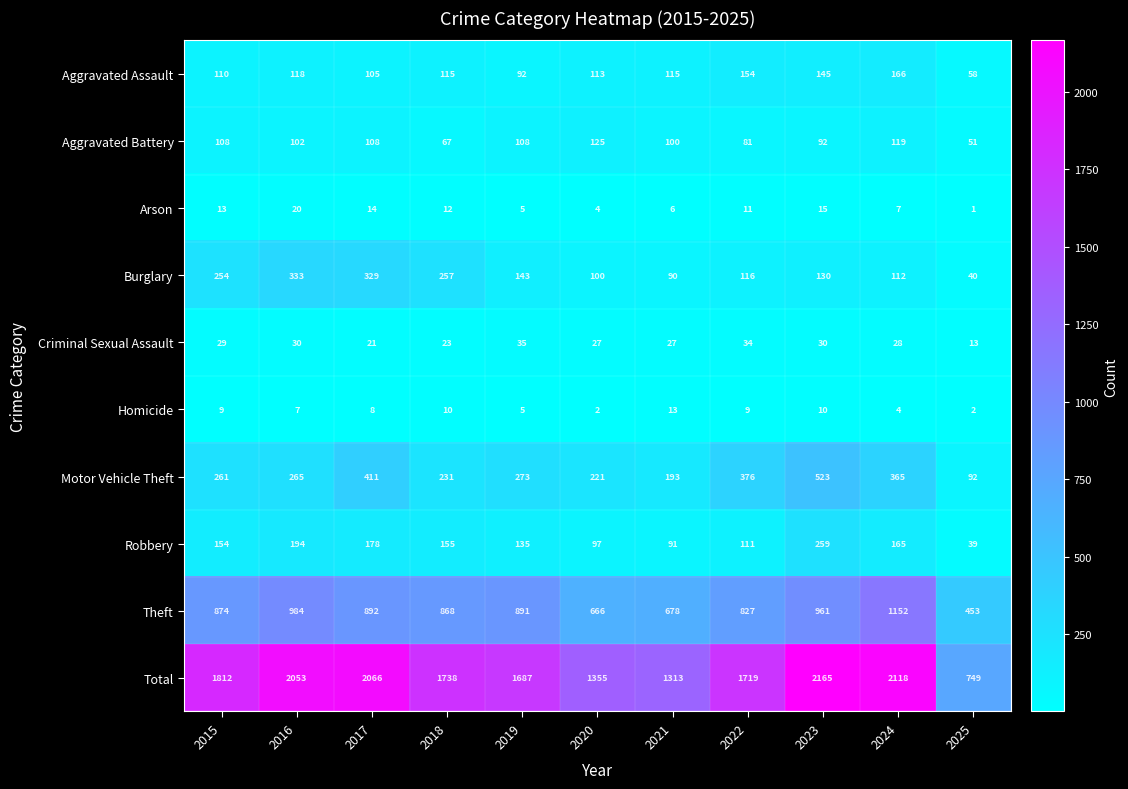

What is the total value across all series at 2024?

4236